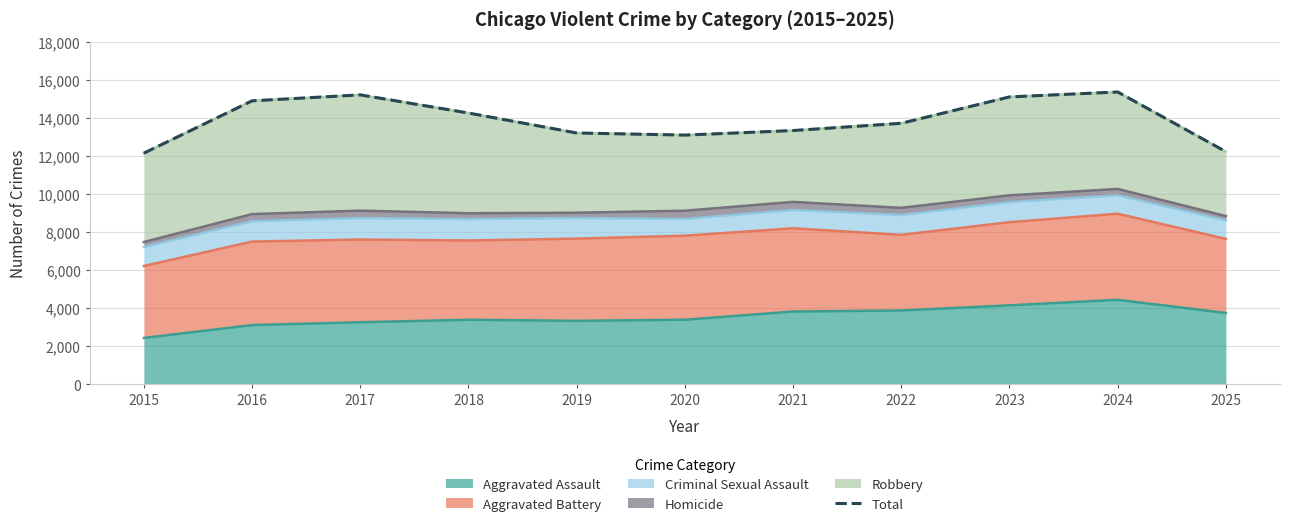

The value at 2020 is 4617. True or false?

False